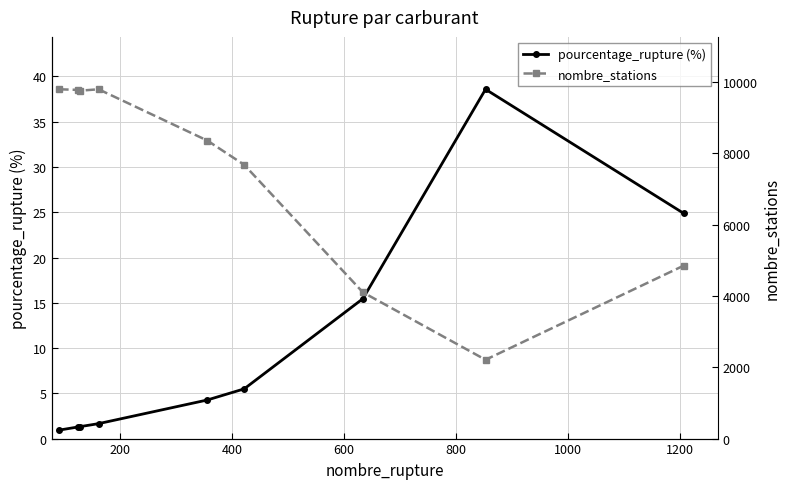

True or false: pourcentage_rupture (%) has more than 2 interior local peaks.

False